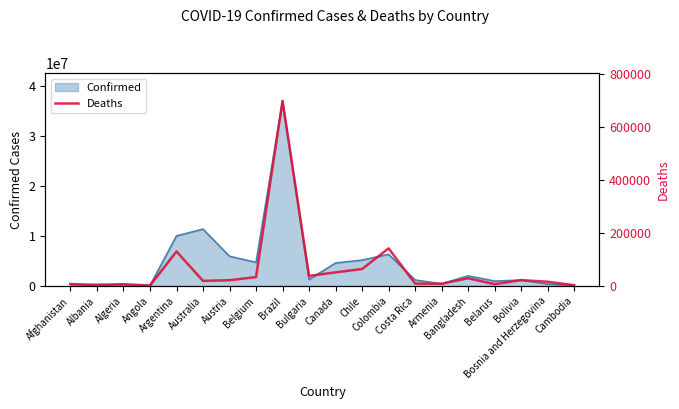

Is it true that the value at Afghanistan is 10482?

False